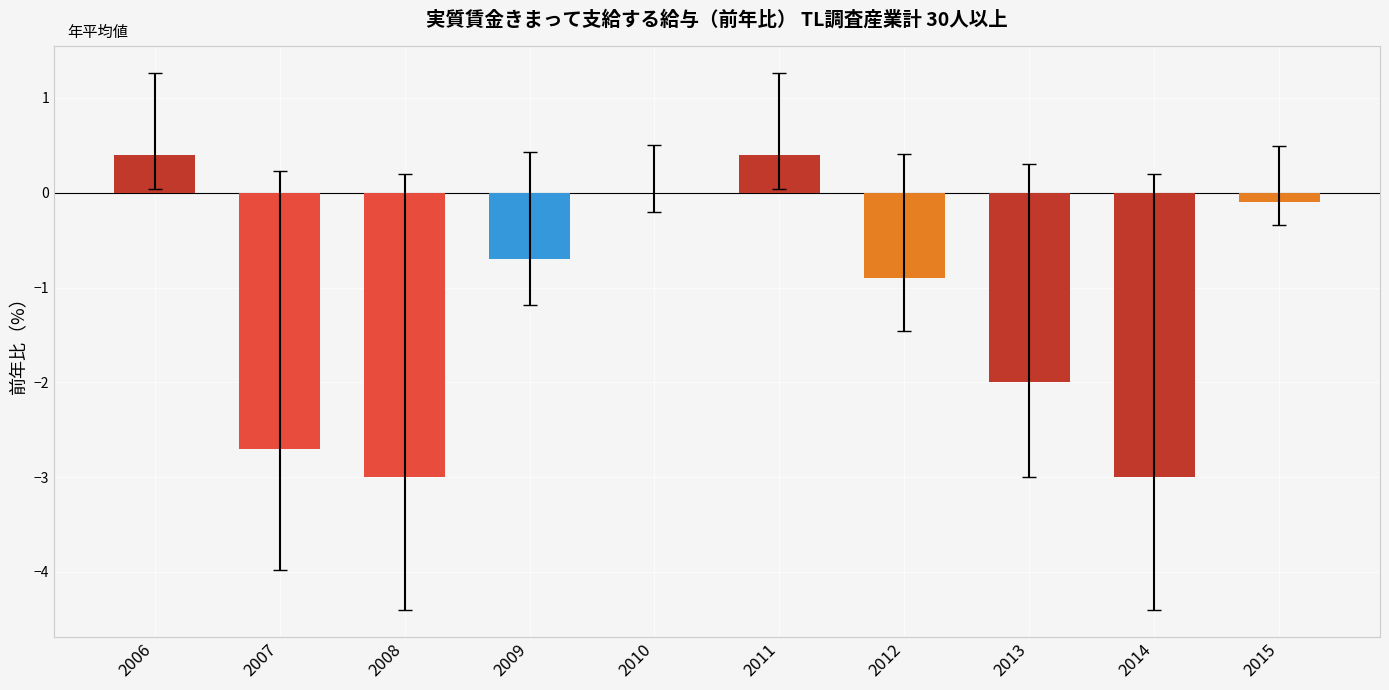

The value at 2010 is 1.9. True or false?

False